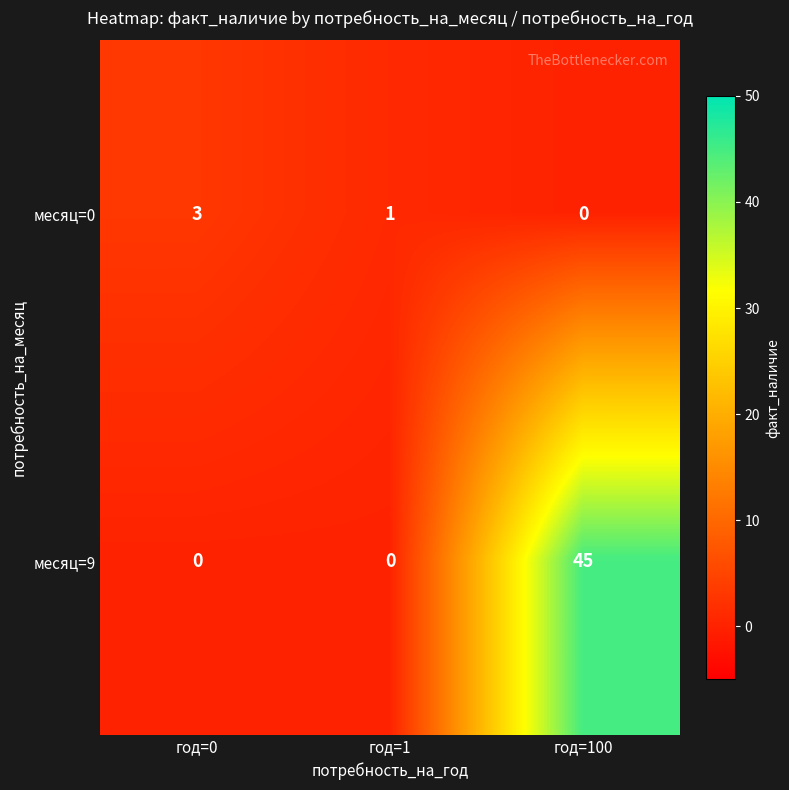

How many categories are shown in the chart?

3